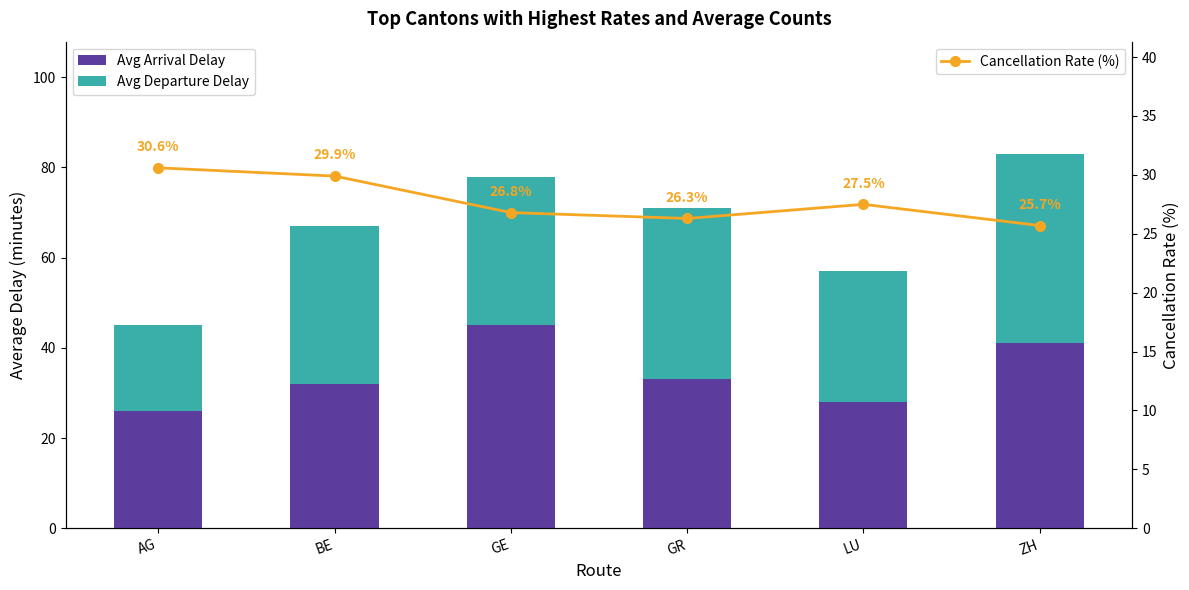

Which series has the largest total across all categories?

Avg Arrival Delay